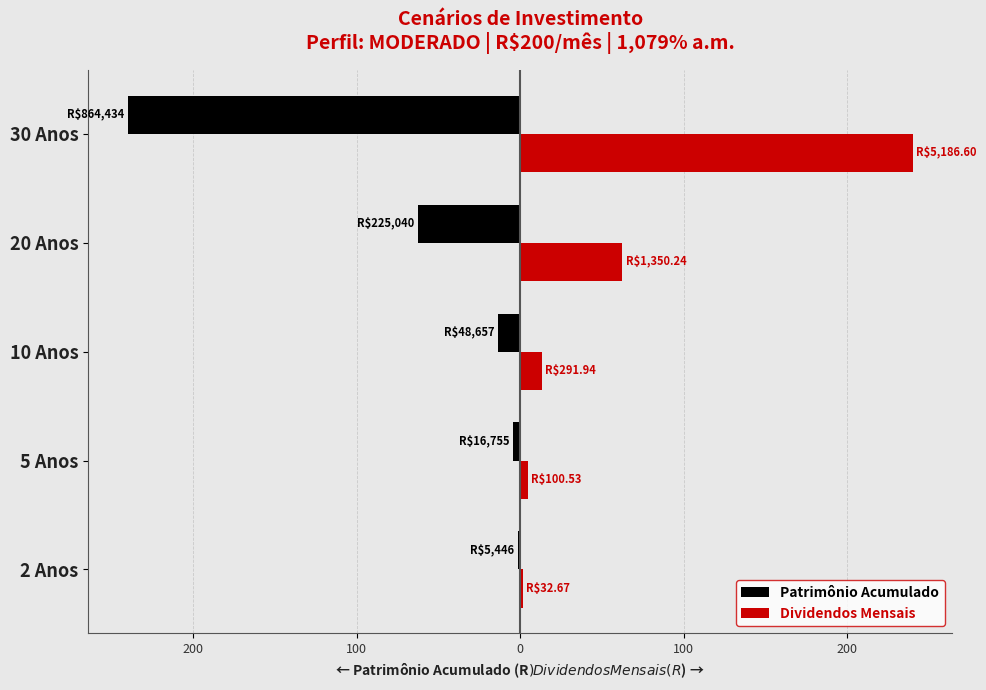

What are all the series names shown in the legend?

Patrimônio Acumulado, Dividendos Mensais